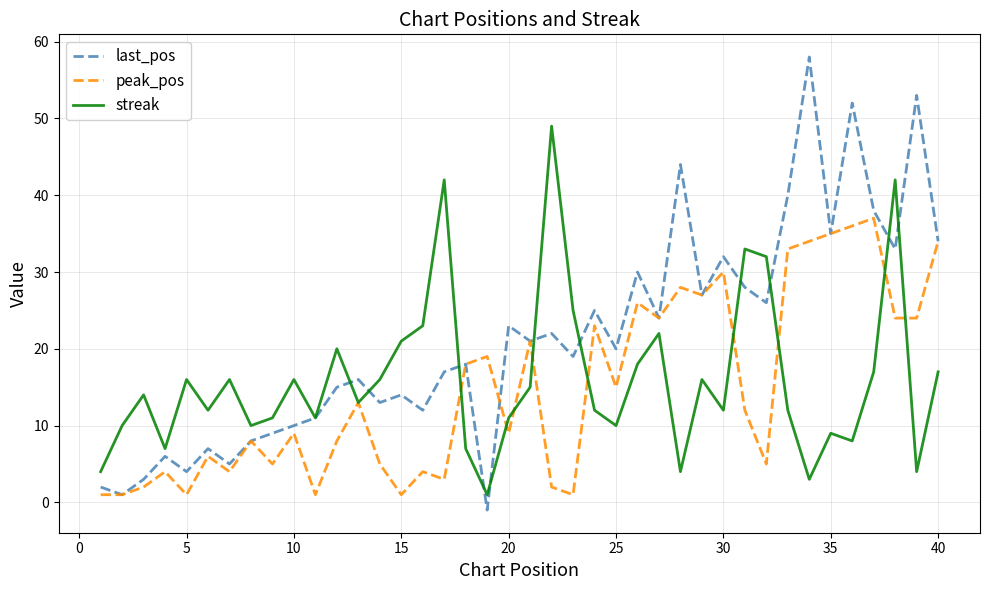

Which series has the widest spread of values?

last_pos